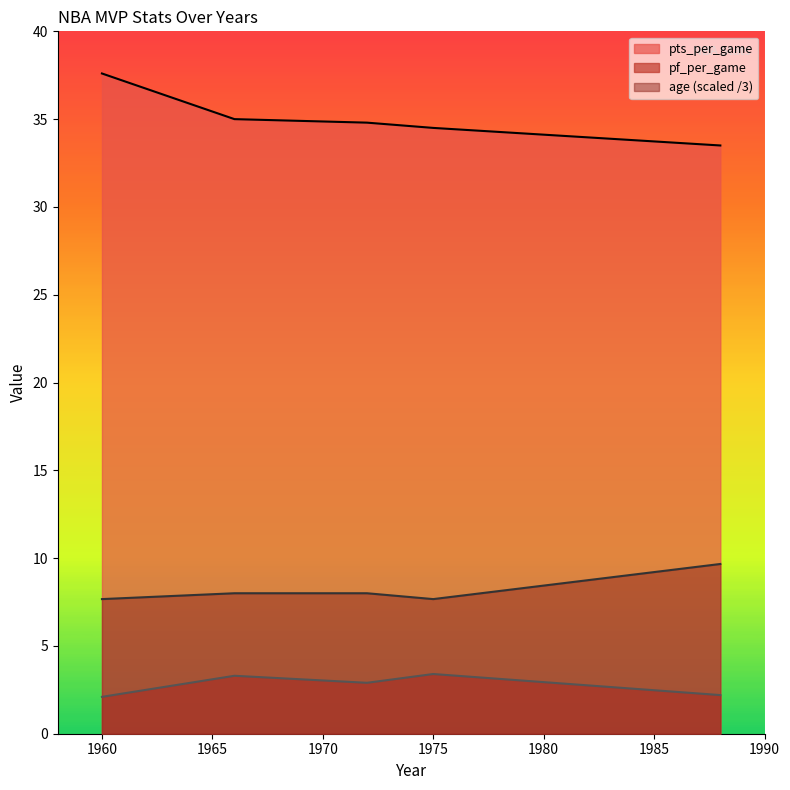

Is it true that pts_per_game equals 21.7 at 1966?

False